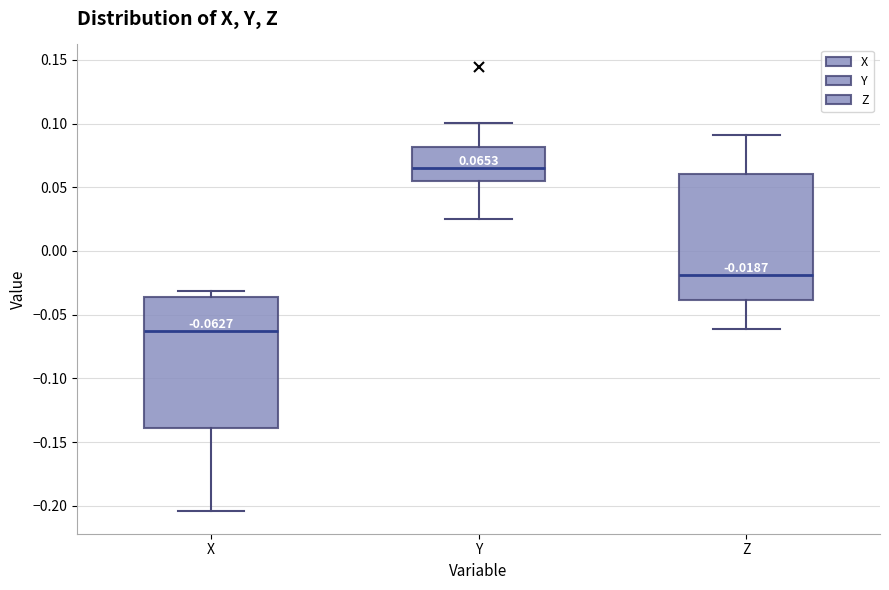

Which box's median line is the highest?

Y